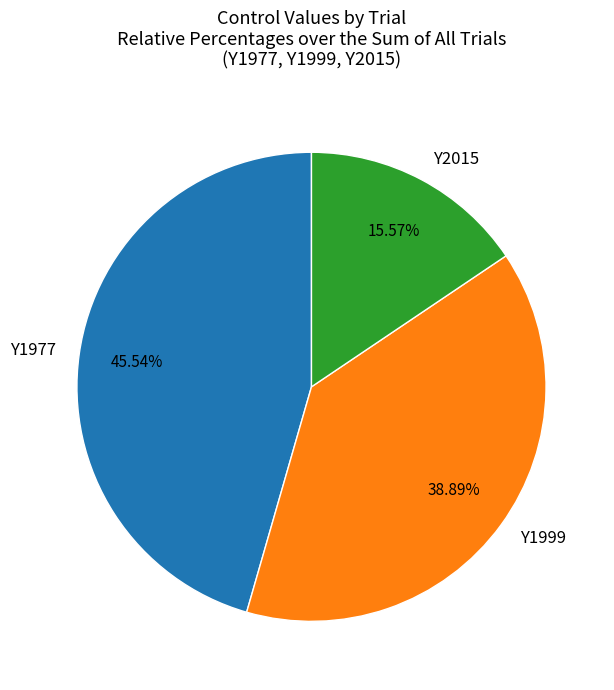

Which has a higher value, Y2015 or Y1977?

Y1977